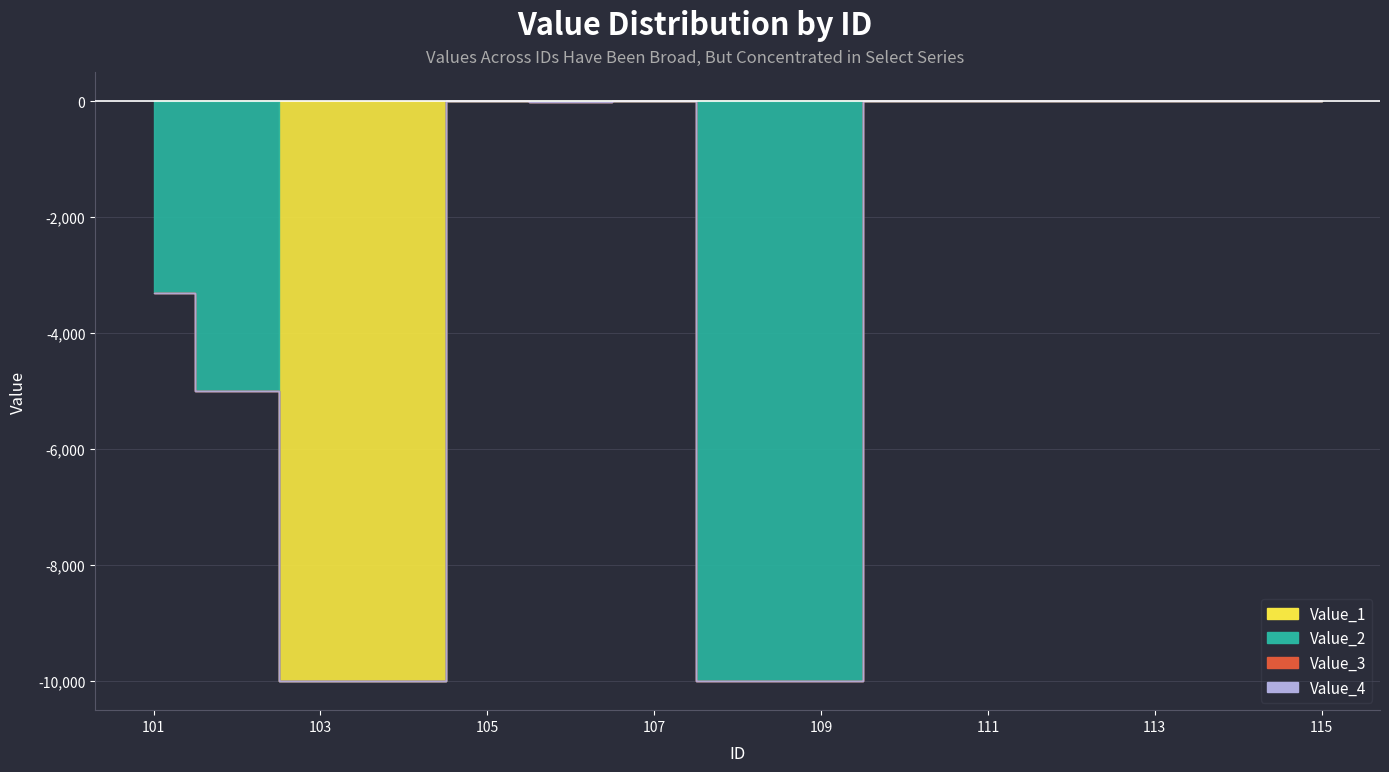

Which category has the highest value in the Value_4 series?

101